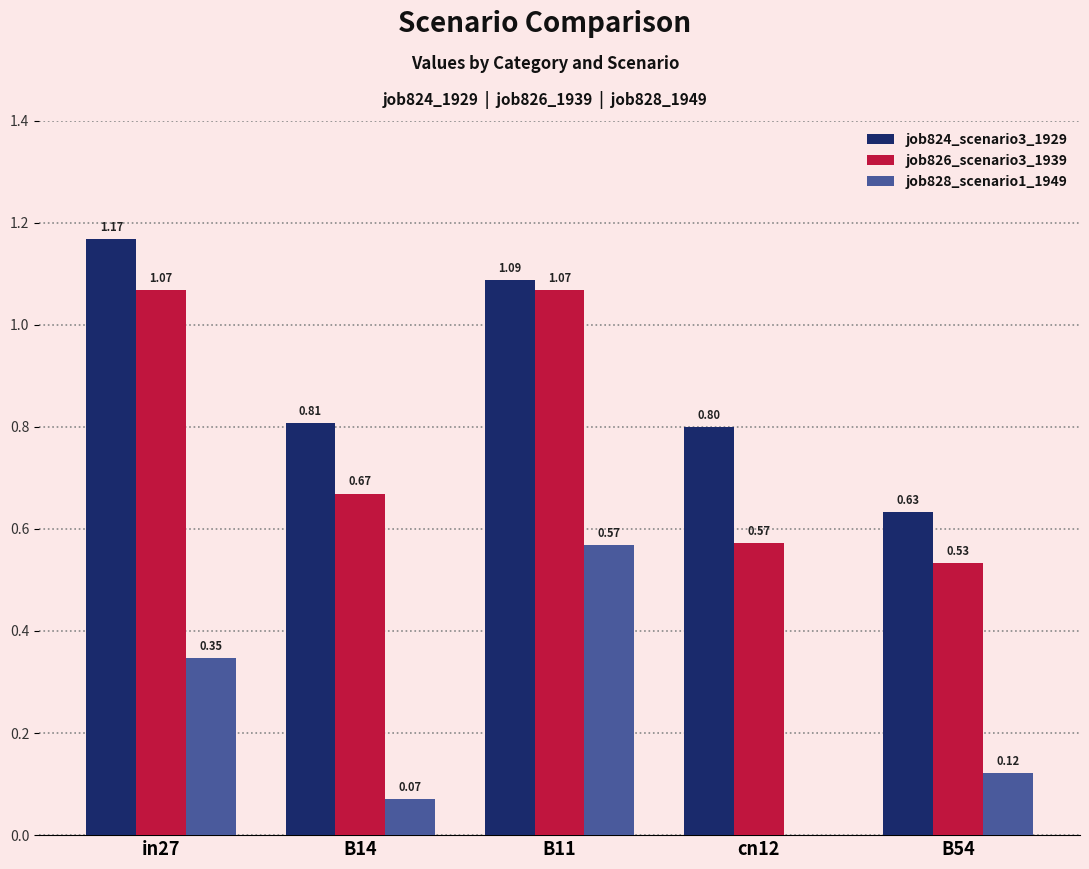

What is the sum of all job826_scenario3_1939 values?

3.9